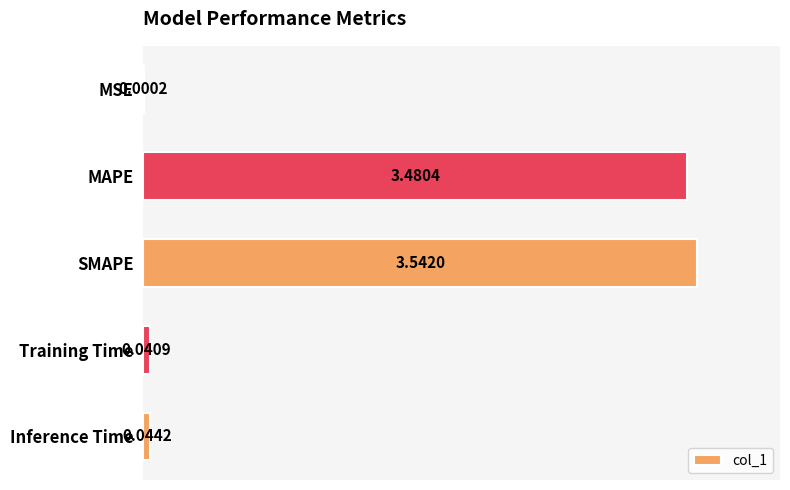

Which label corresponds to the largest value in the chart?

SMAPE